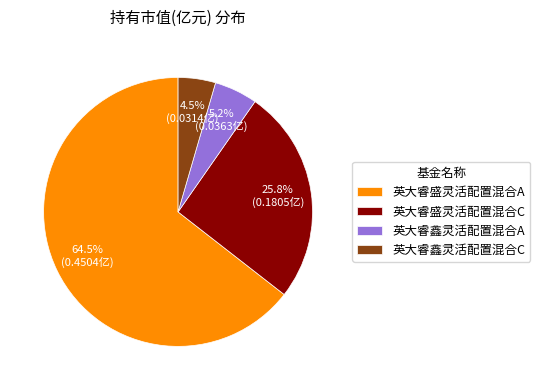

True or false: 英大睿鑫灵活配置混合A accounts for 11% of the total.

False